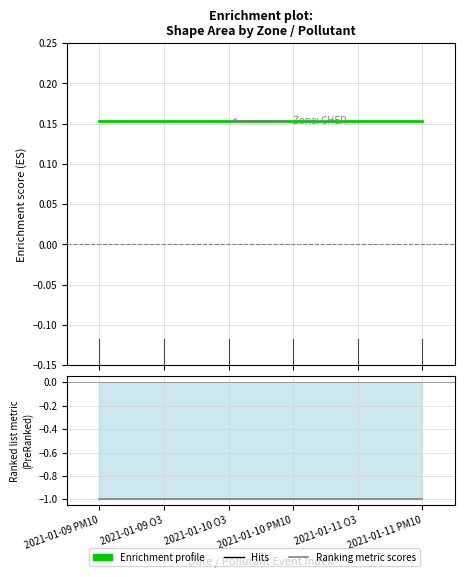

What is the smallest value displayed?

-1.0